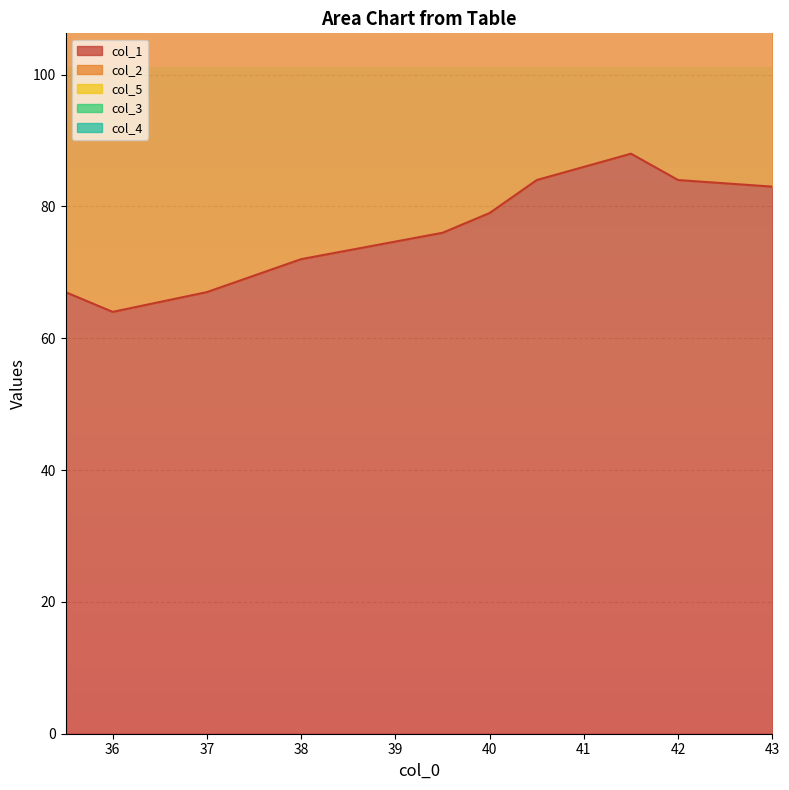

List the series in order of their peak value, lowest first.

col_4, col_3, col_5, col_2, col_1